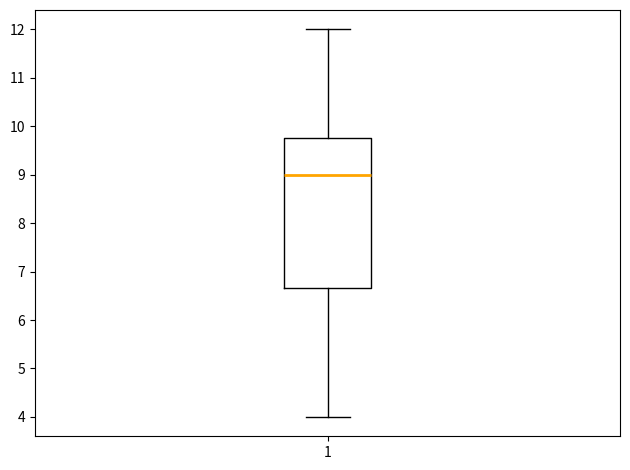

Transcribe this box plot: give where the median line is, the range the box spans, and where the two whiskers end, as read against the y-axis. The values are not printed on the chart, so give them approximately, as read against the axis.

median 9.0, box 6.7 to 9.8, whiskers 4.0 to 12.0